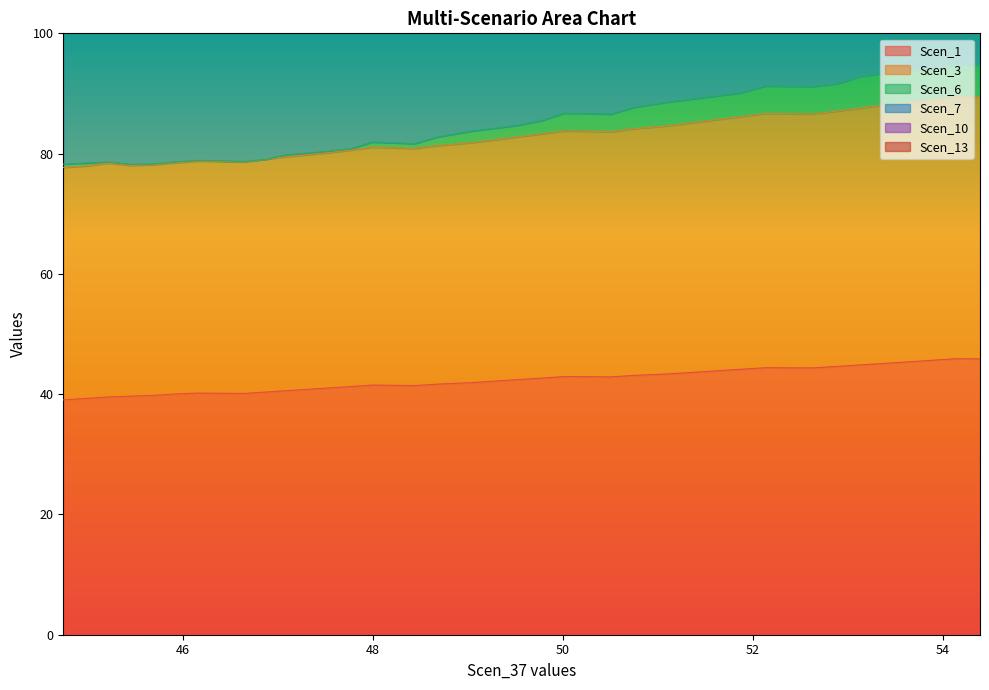

Does the chart have visible grid lines?

No